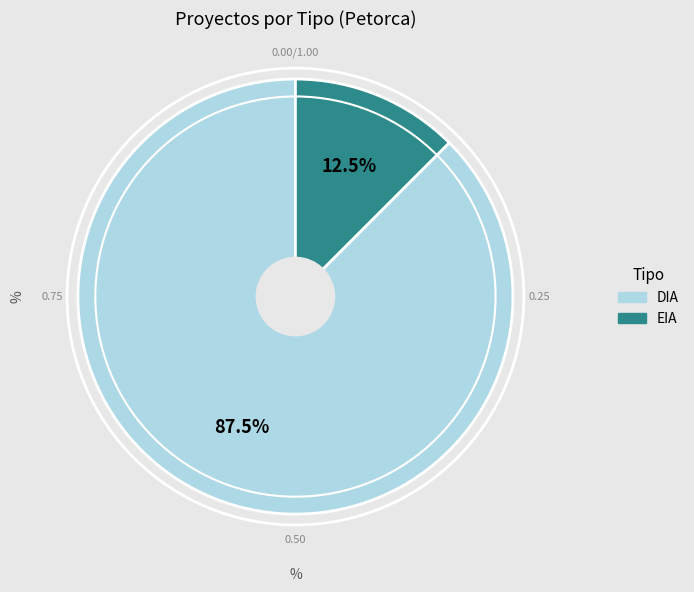

Count the number of slices in the pie.

2